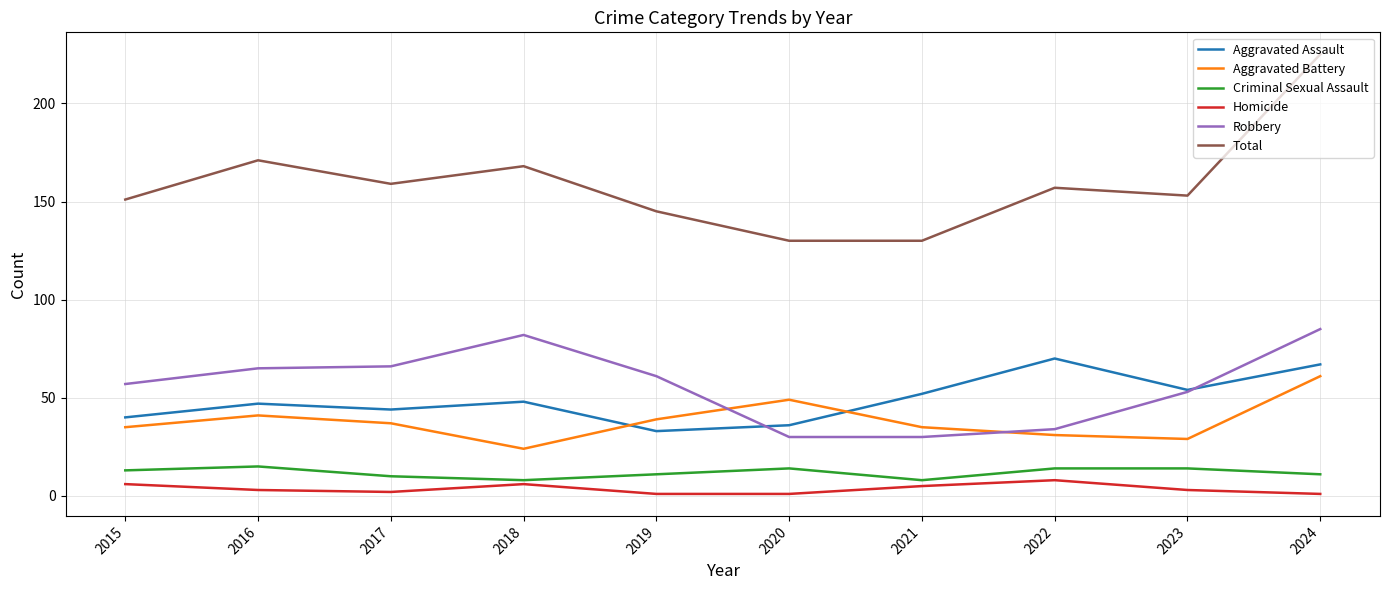

Which series has the largest range (max minus min)?

Total